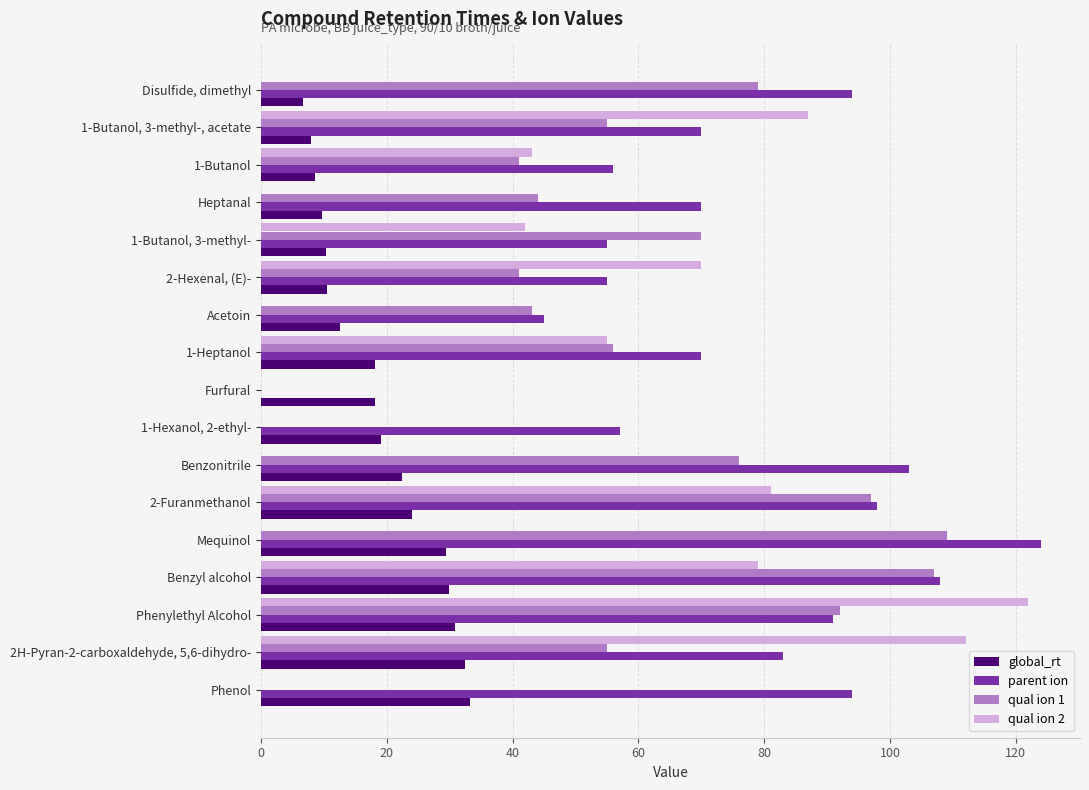

What is the total value across all series at Acetoin?

100.6